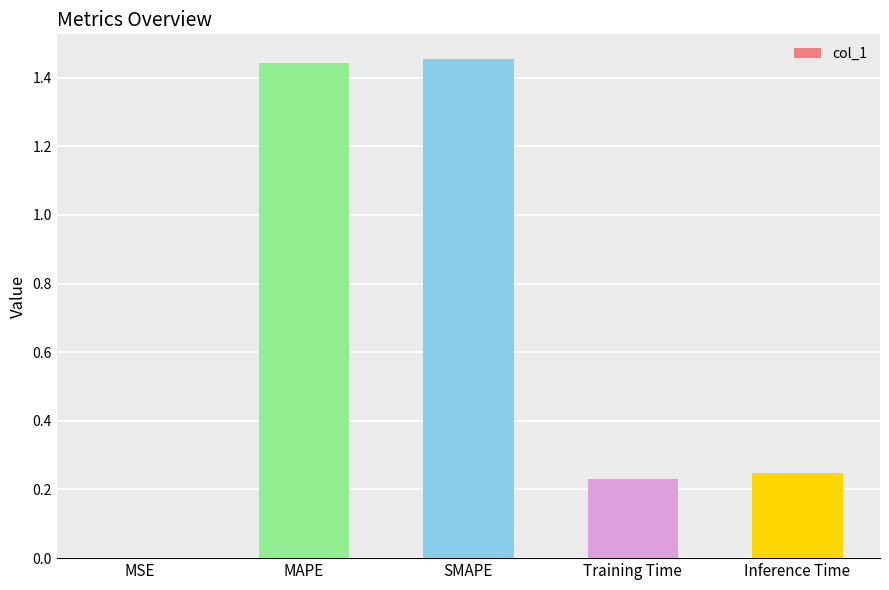

What is the sum of all values?

3.4